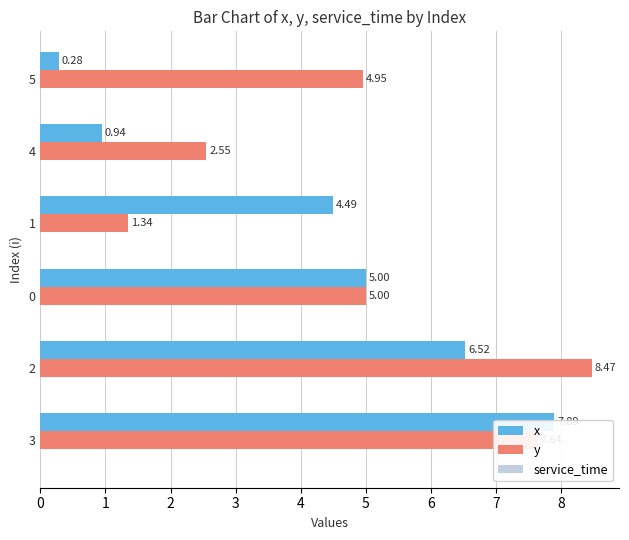

What are all the series names shown in the legend?

x, y, service_time